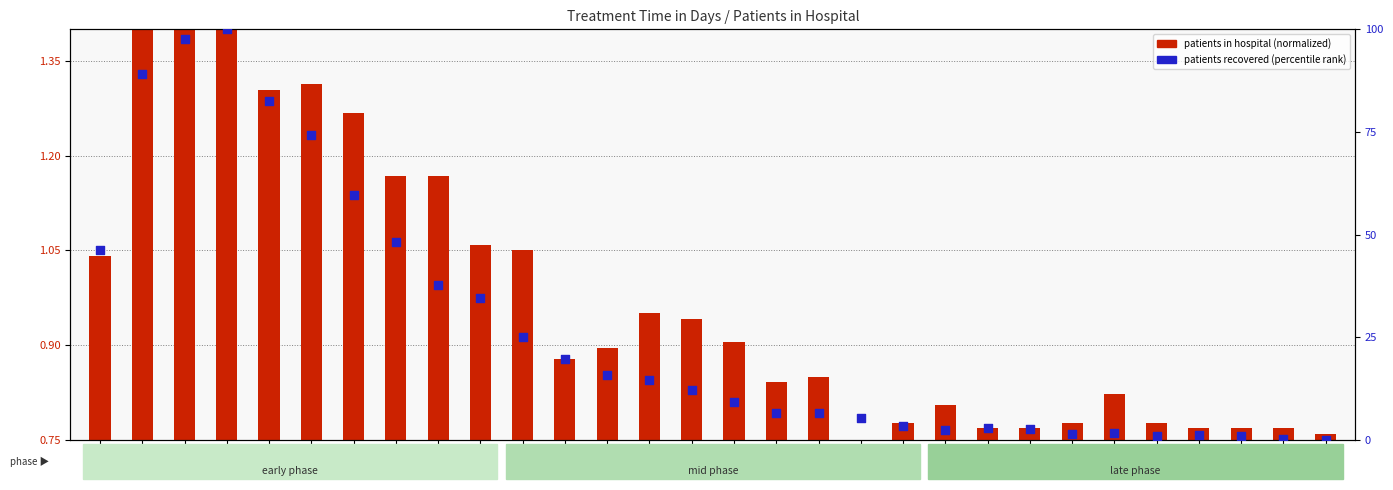

At how many categories does at least one series exceed 57?

6